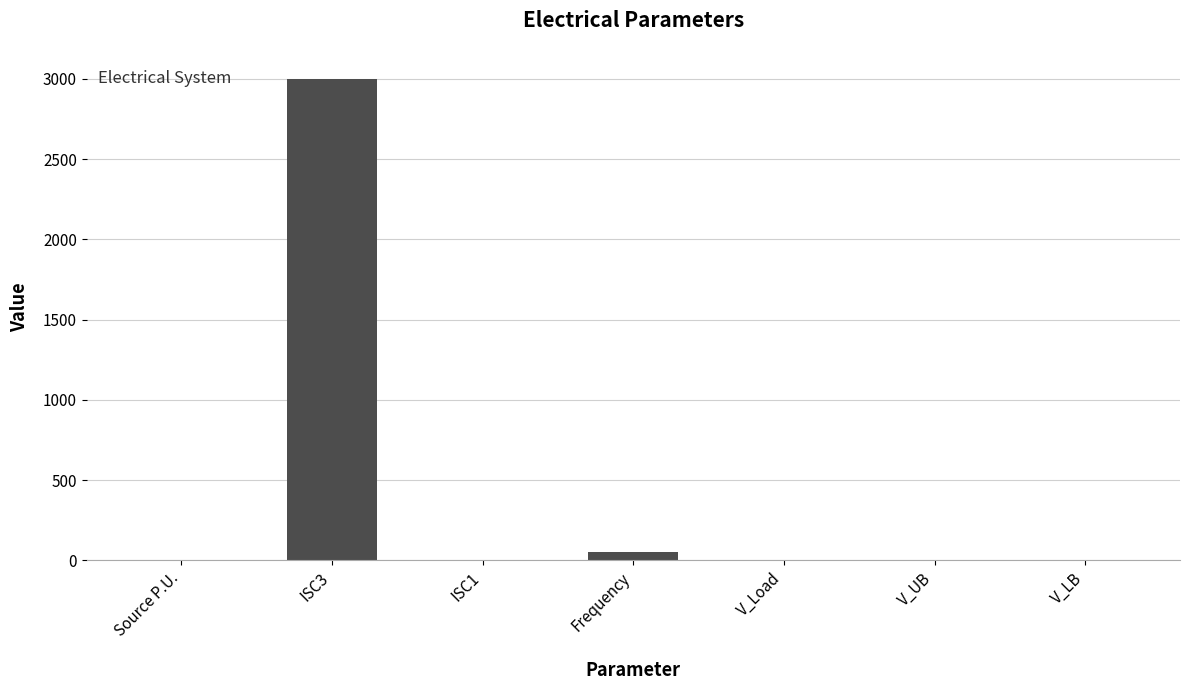

Where does the data first go above 1?

Source P.U.